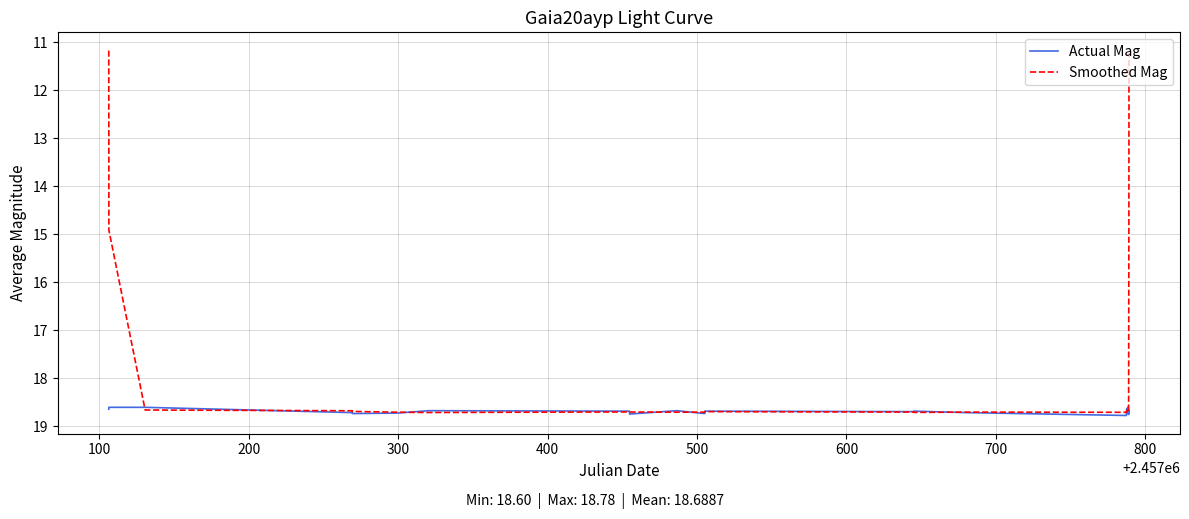

Rank the series by their average value, from lowest to highest.

Smoothed Mag, Actual Mag